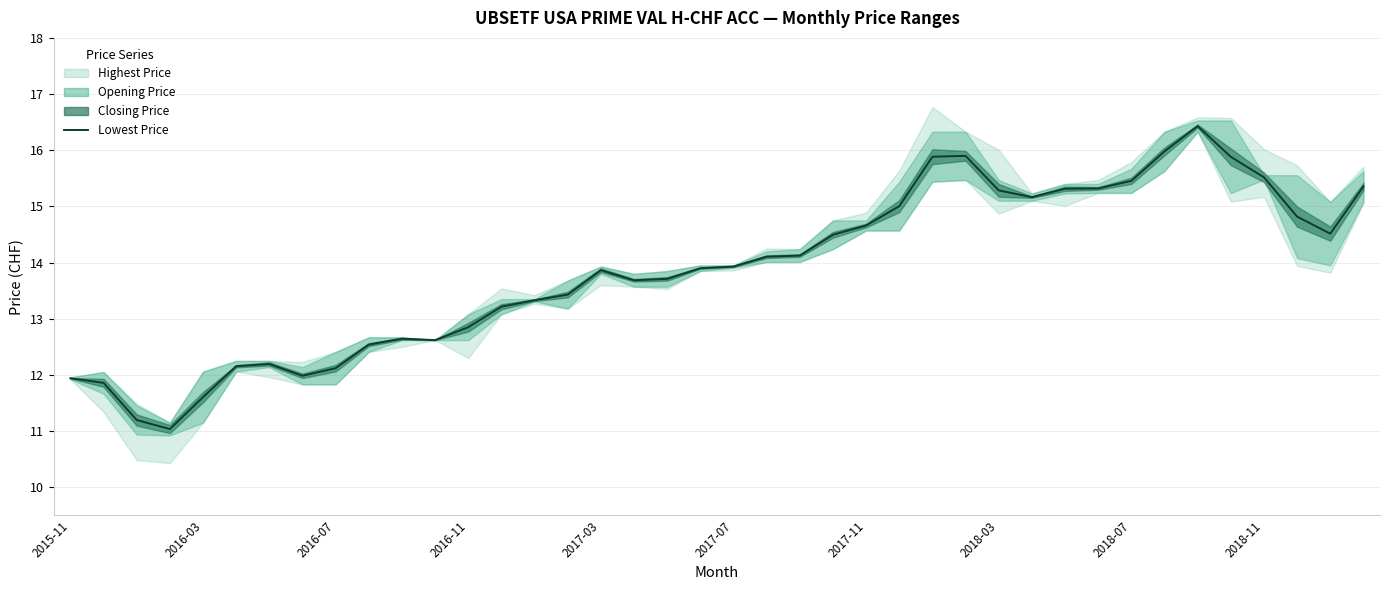

Which category has the highest value across all series?

34